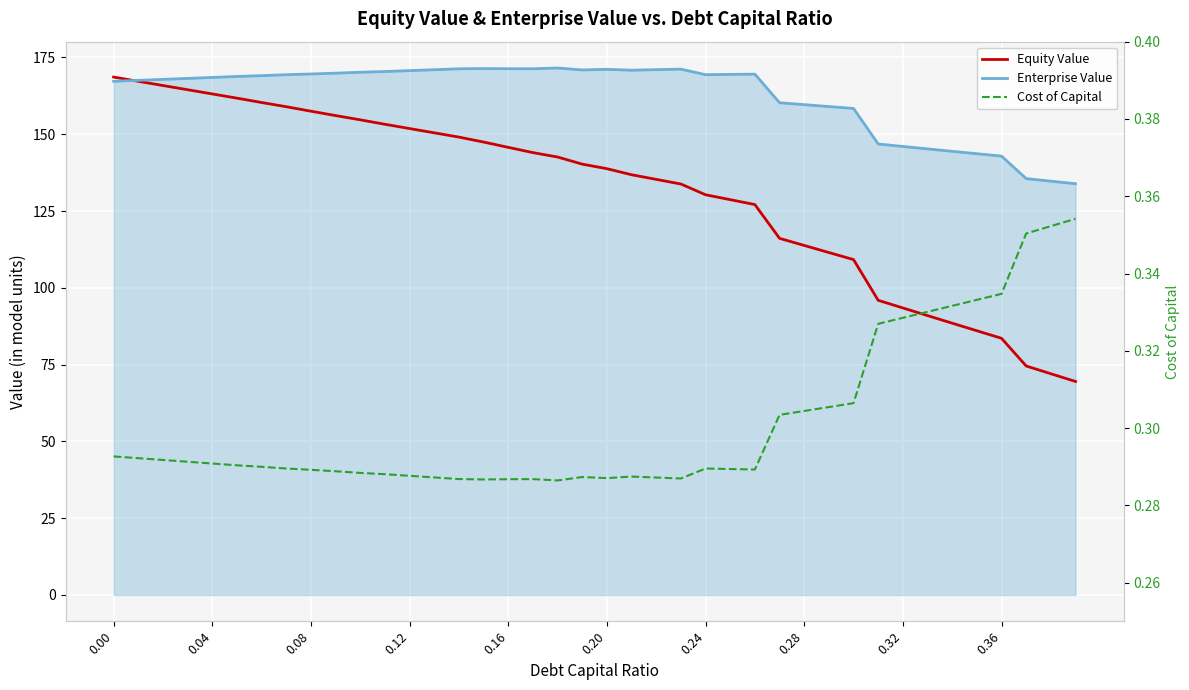

True or false: Enterprise Value and Cost of Capital cross at least once.

False